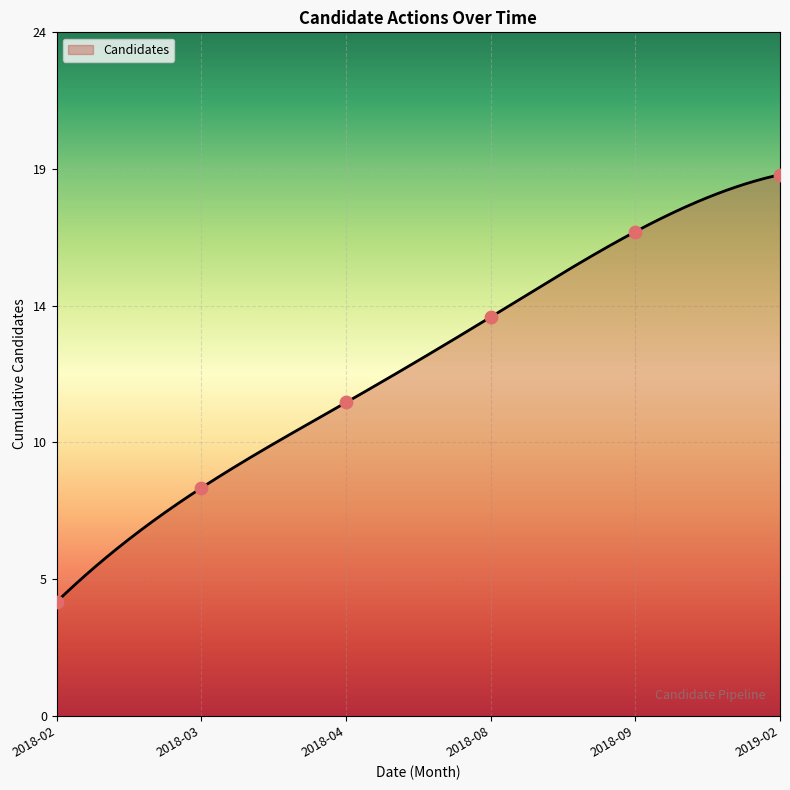

Approximately how many times larger is the value at 2018-09 compared to 2018-02?

4.2